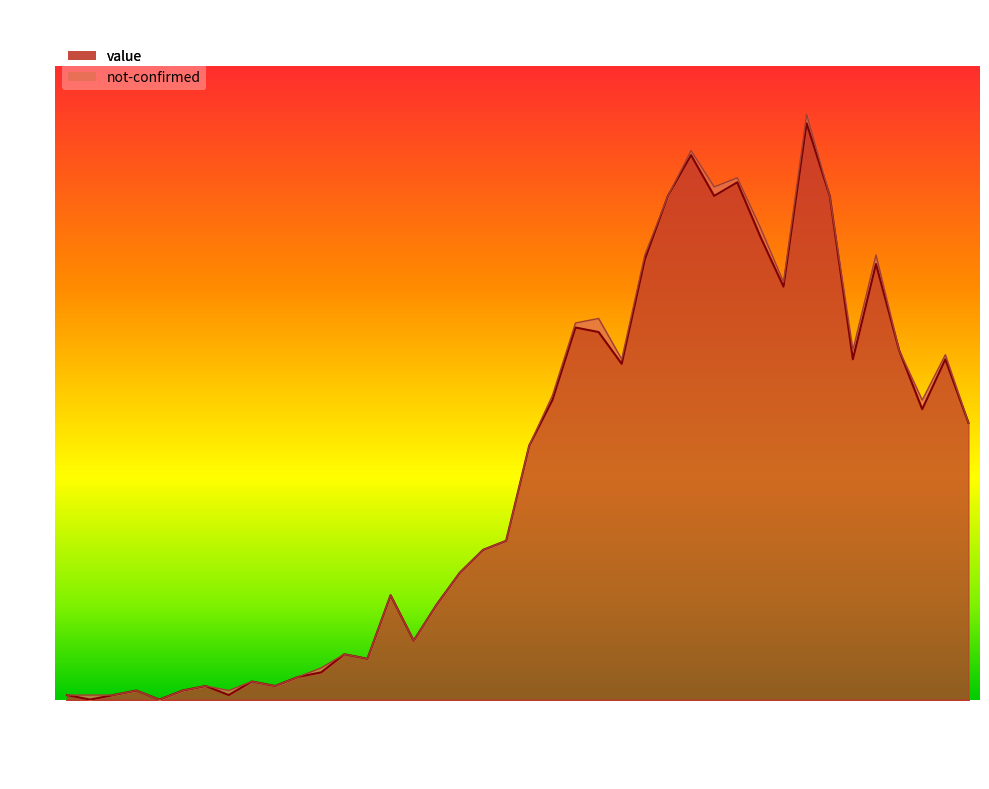

How many positive values are there?

38